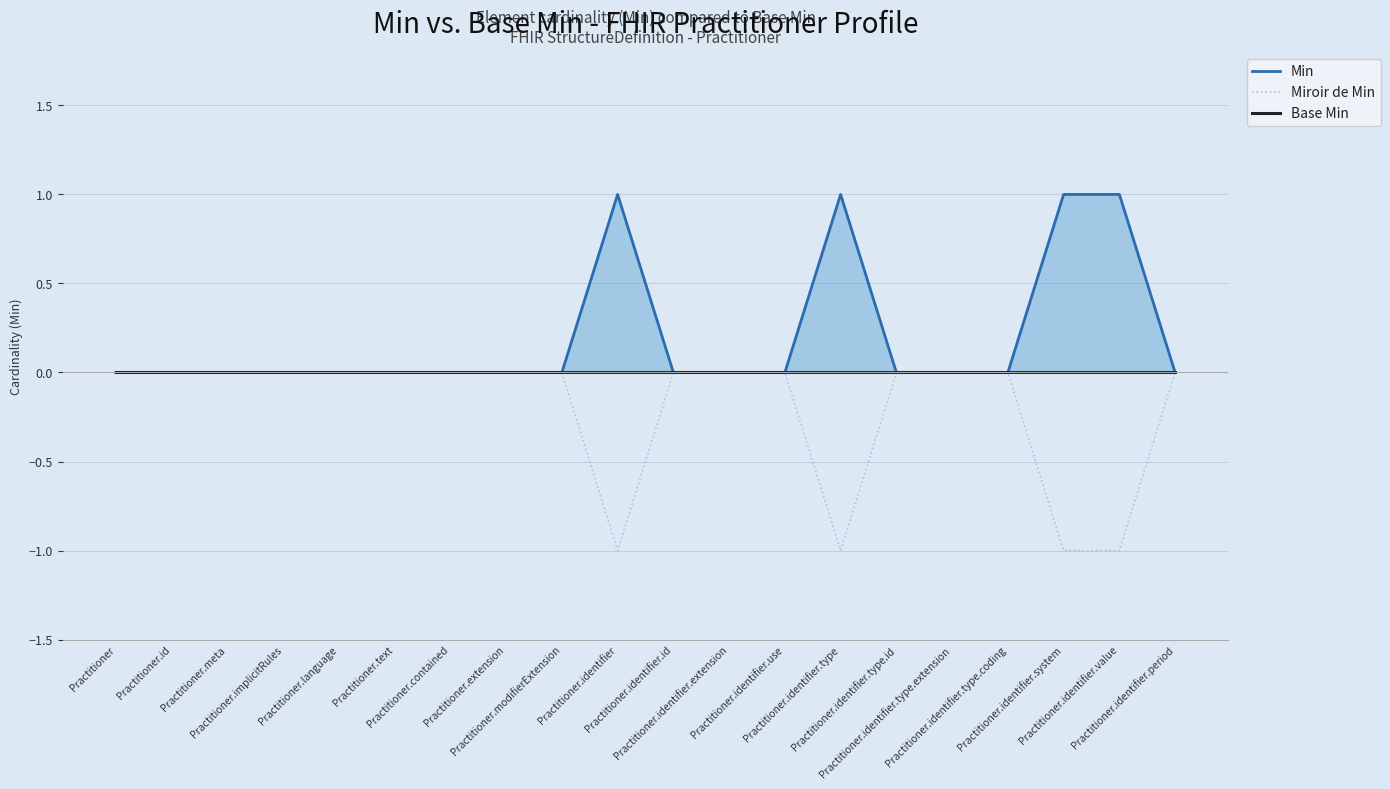

The value of Min at Practitioner.text is 0. True or false?

False